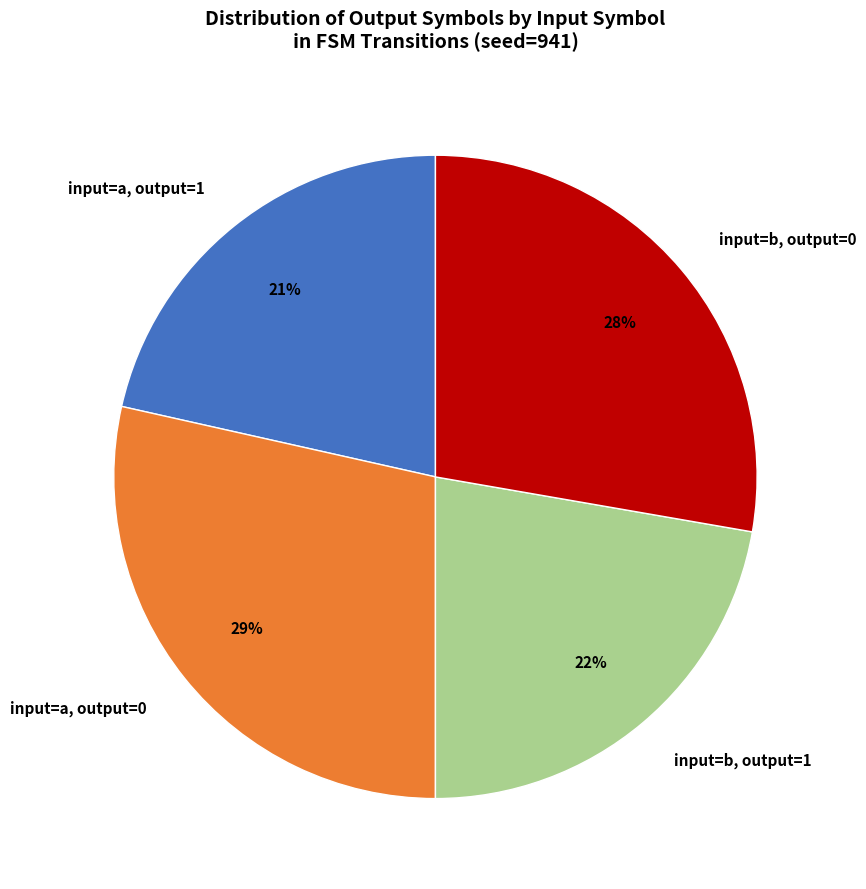

Does any single category account for the majority?

No